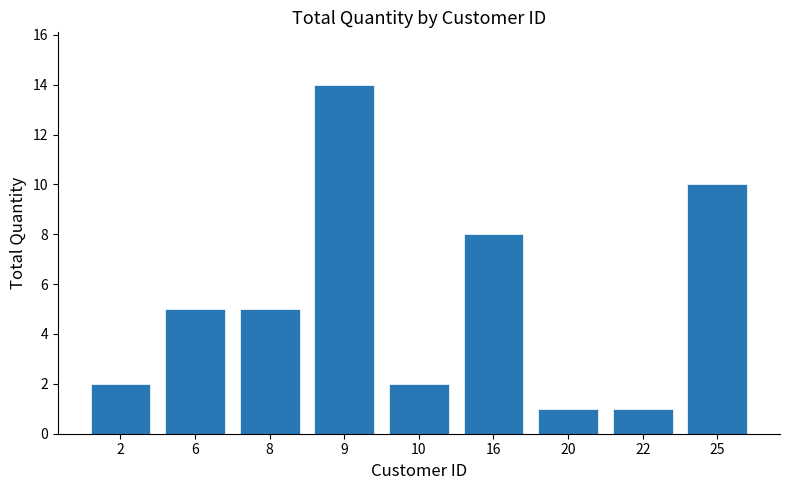

Which category has the highest value across all series?

9